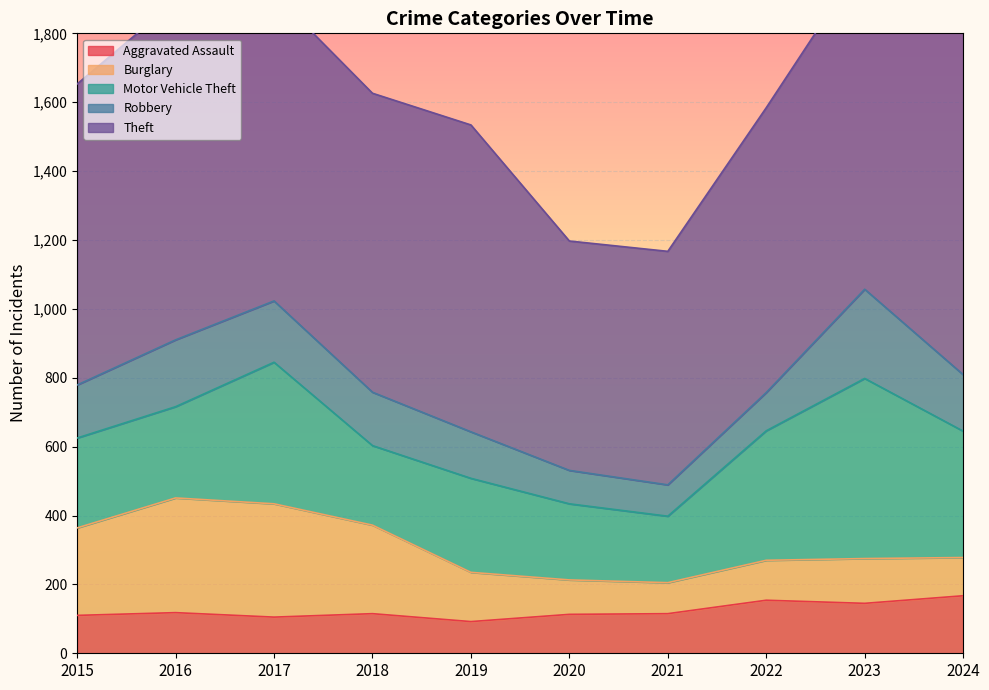

In Aggravated Assault, how many points are higher than both neighbors (excluding endpoints)?

3